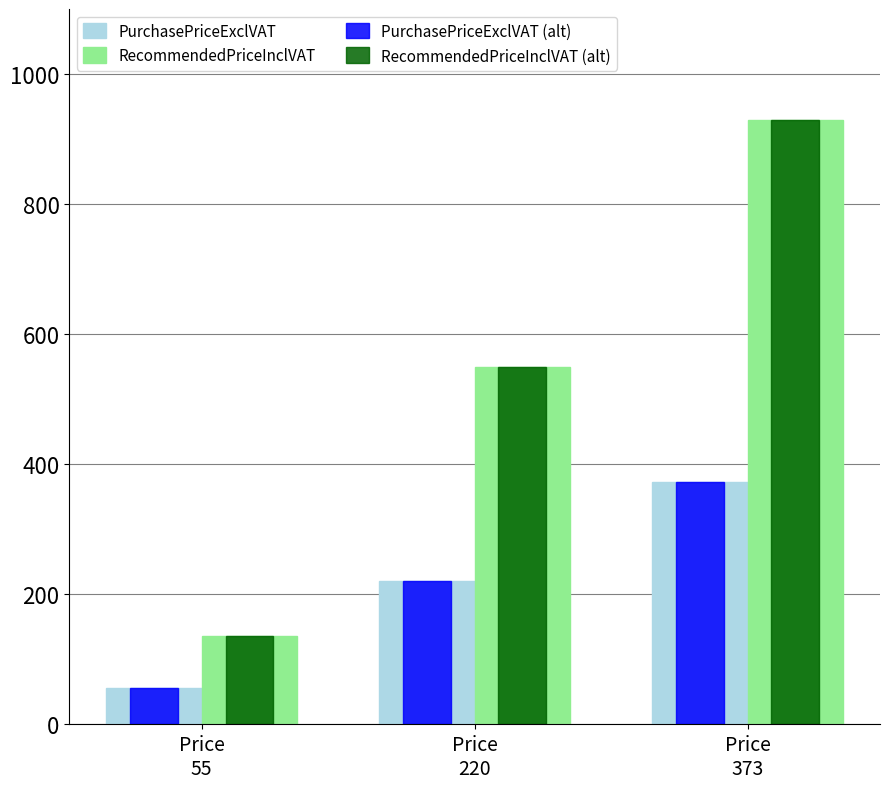

Is it true that RecommendedPriceInclVAT (alt) equals 135 at Price
55?

True